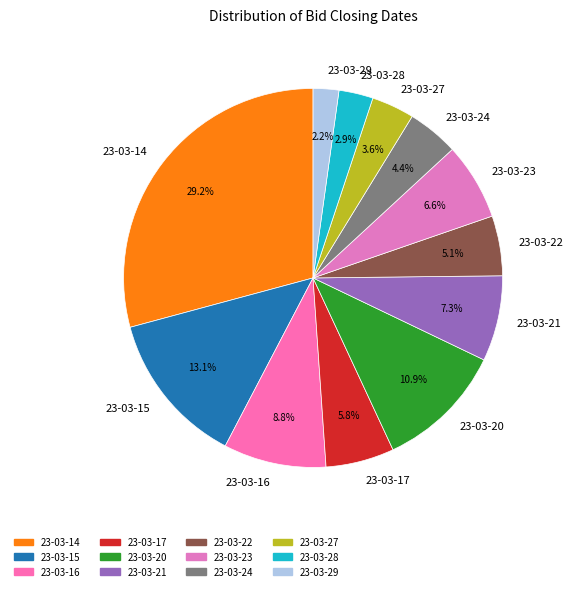

What is the smallest slice in the pie chart?

23-03-29